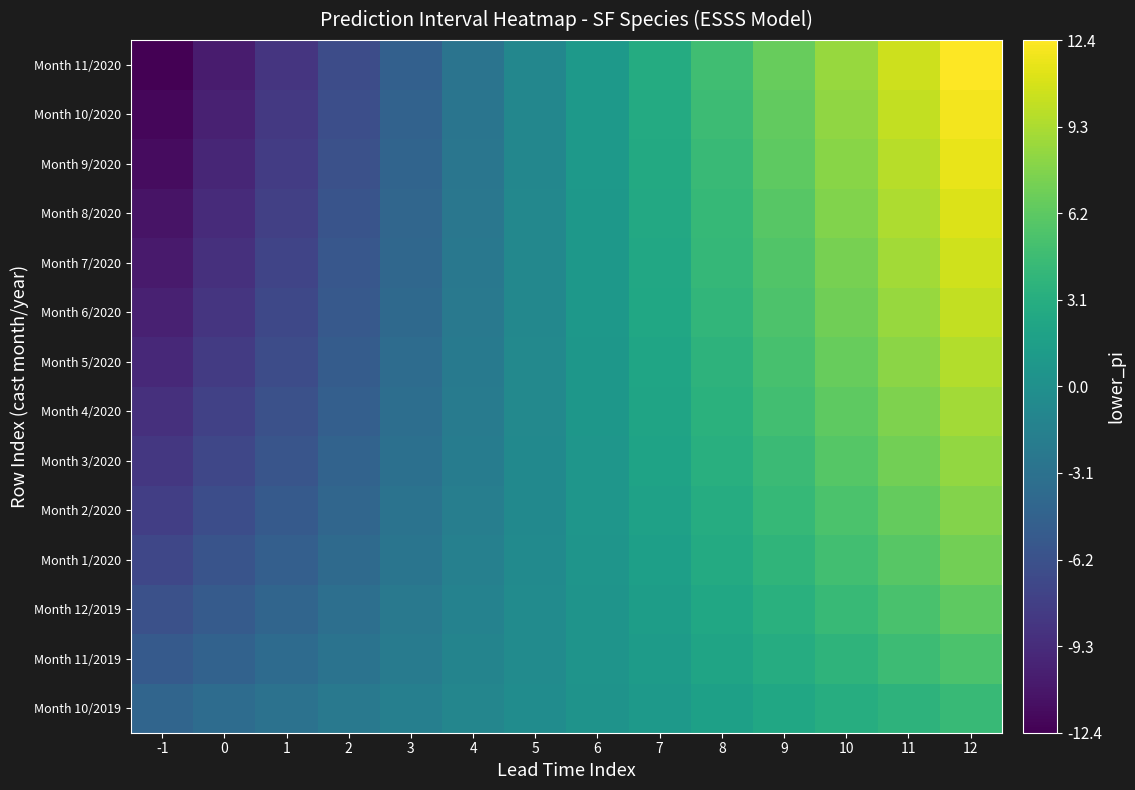

Between -1 and 5, which series saw the biggest shift?

Month 11/2020